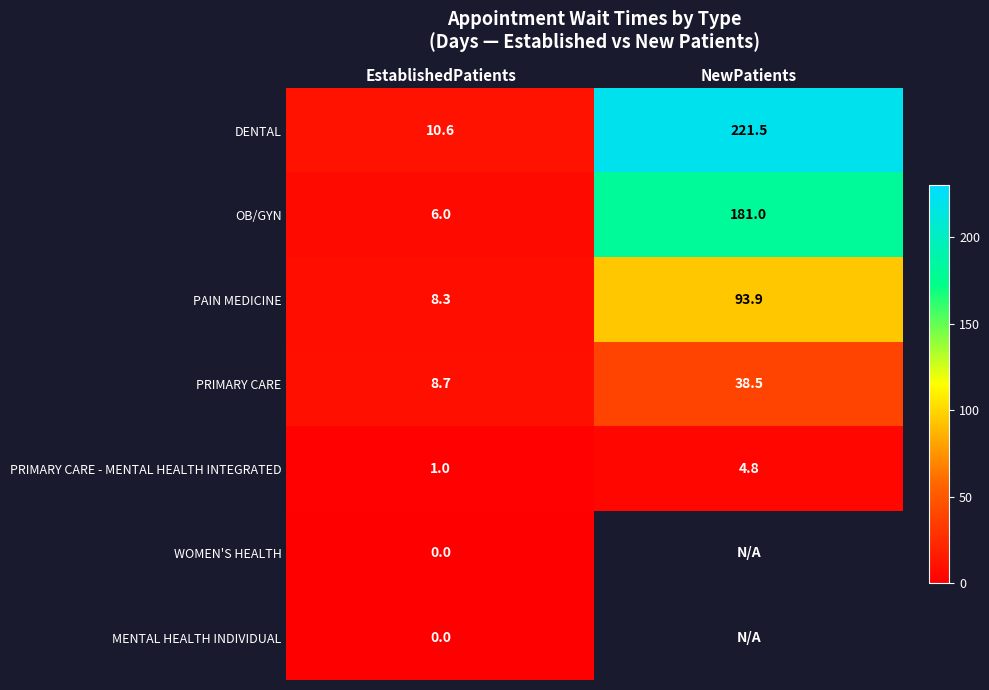

Where is OB/GYN nearest to the value 93?

EstablishedPatients